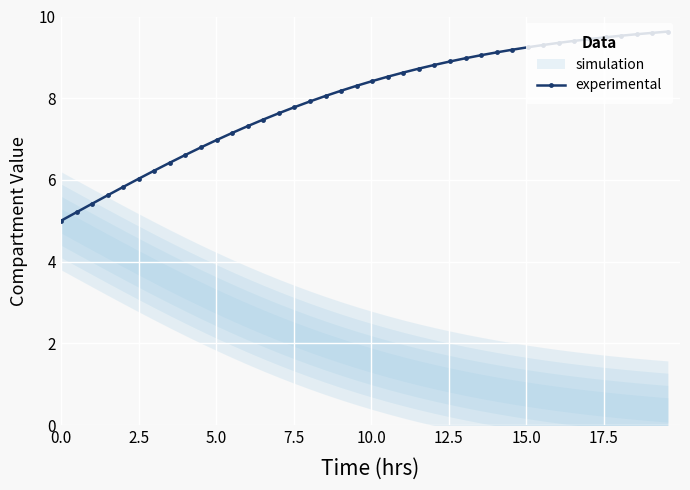

What is the lowest value of the experimental series?

5.0